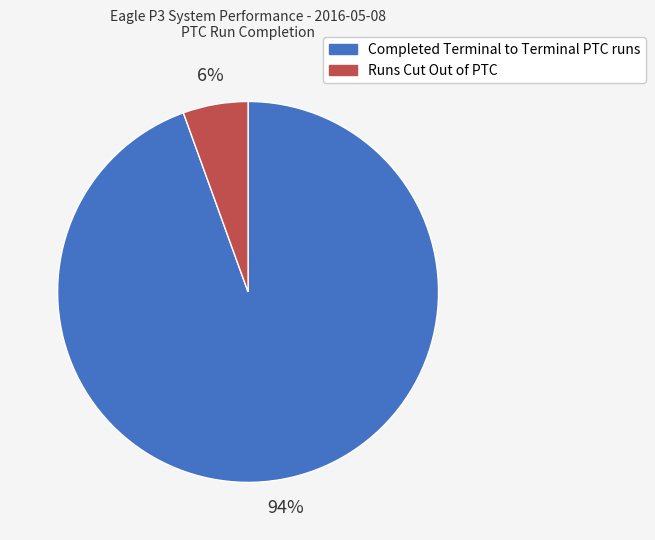

True or false: Runs Cut Out of PTC accounts for 6% of the total.

True